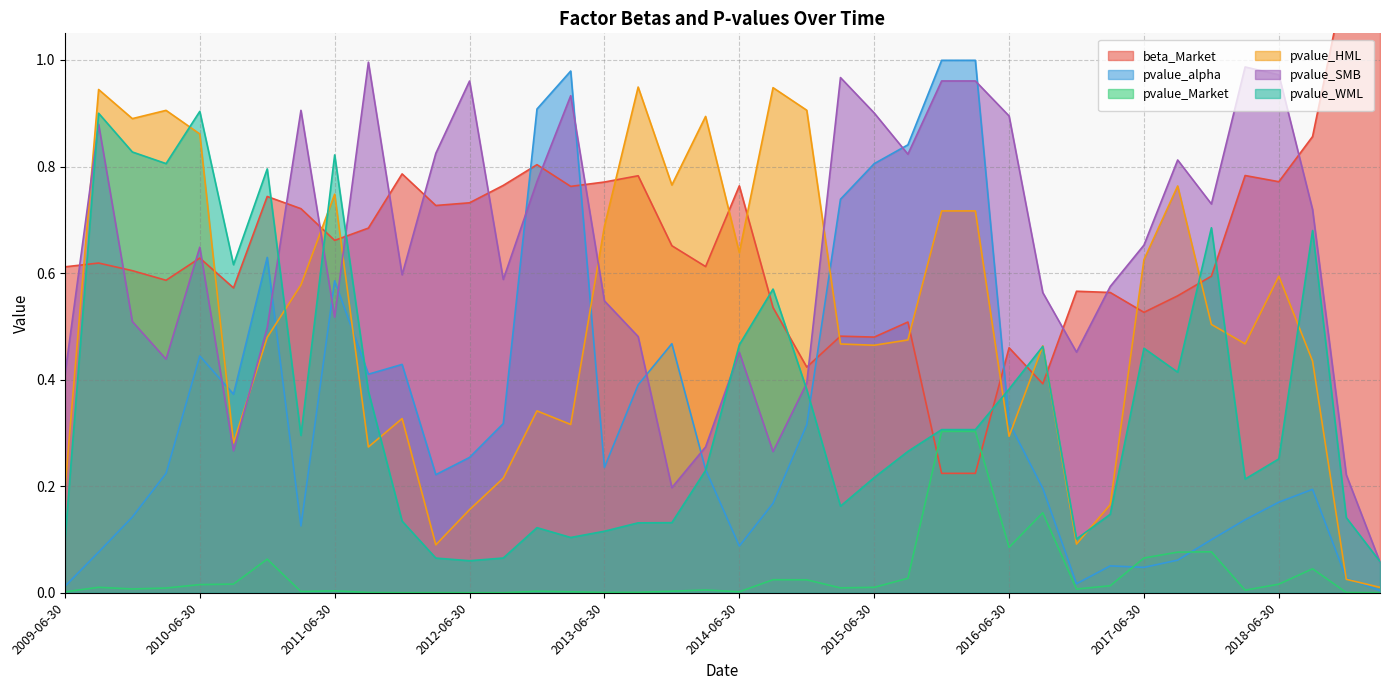

True or false: pvalue_alpha and pvalue_SMB intersect in this chart.

True